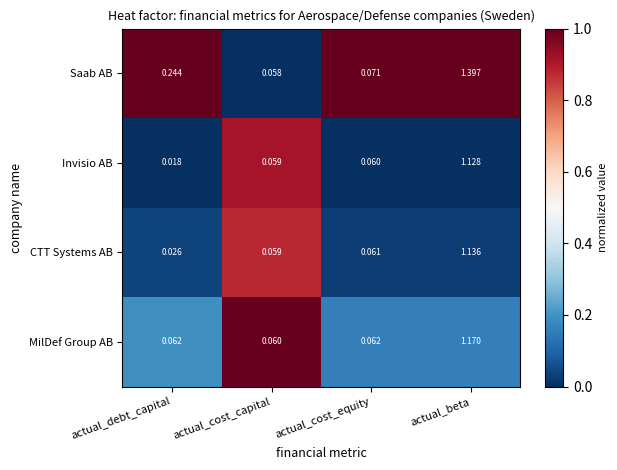

At which category is the sum across all series the highest?

actual_beta